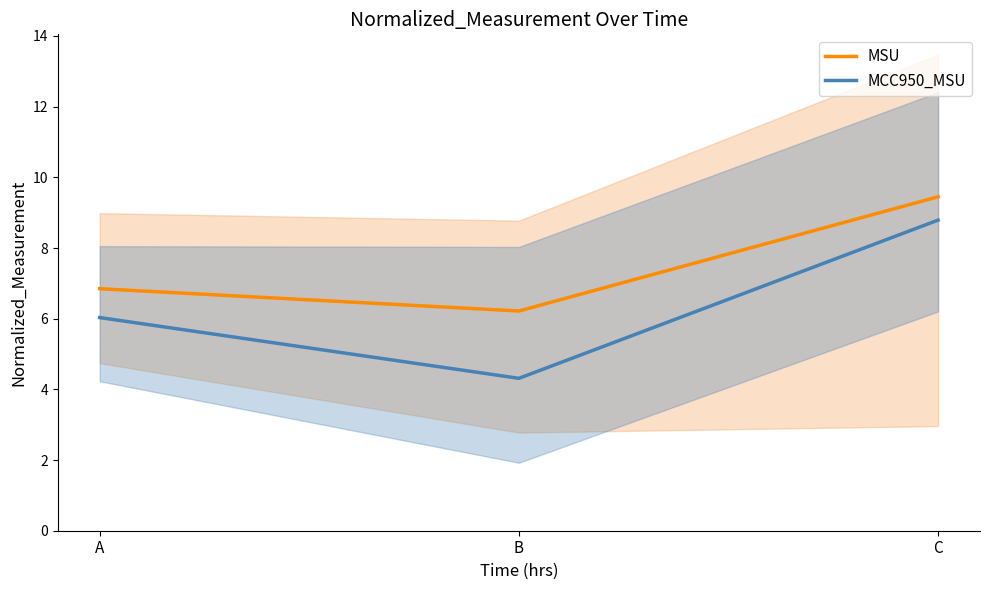

What is the greatest value displayed?

9.4